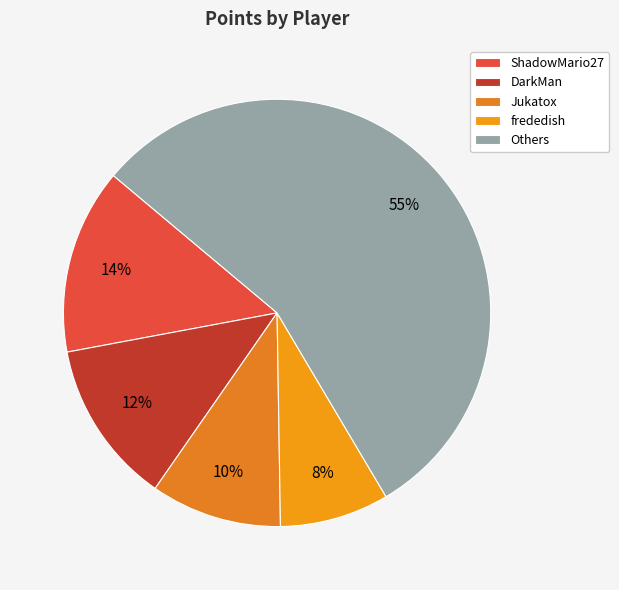

Which category has the biggest portion of the pie?

Others